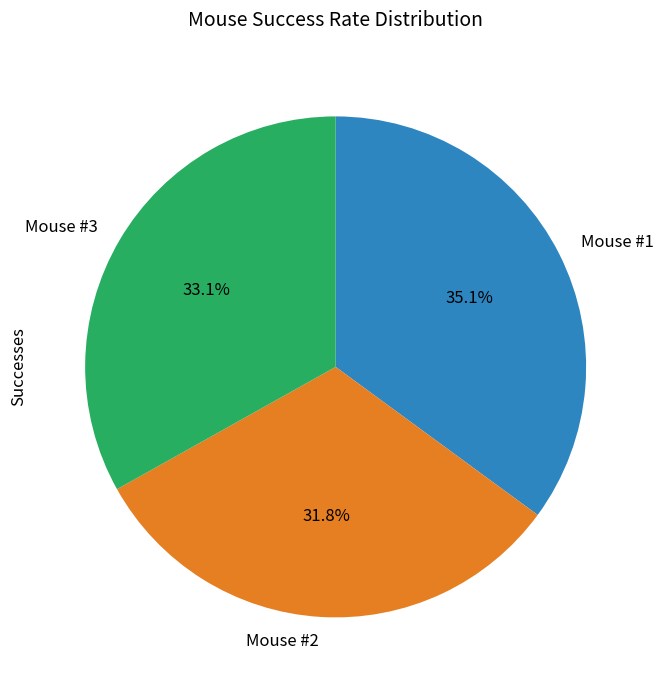

Between Mouse #1 and Mouse #3, which is larger?

Mouse #1